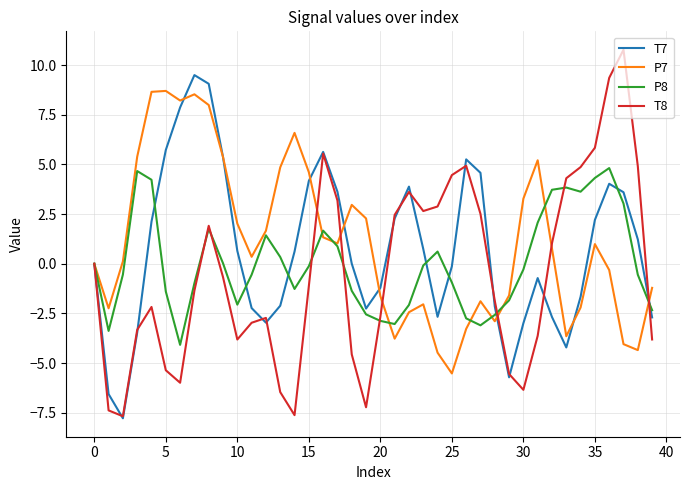

How many lines are shown in the chart?

4